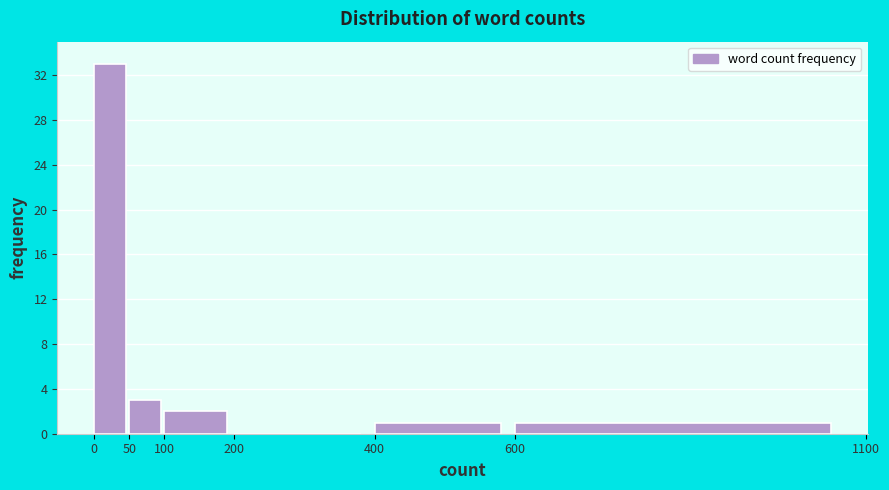

How tall is the bar that spans 50 to 100 on the x-axis? The values are not printed on the chart, so give them approximately, as read against the axis.

3